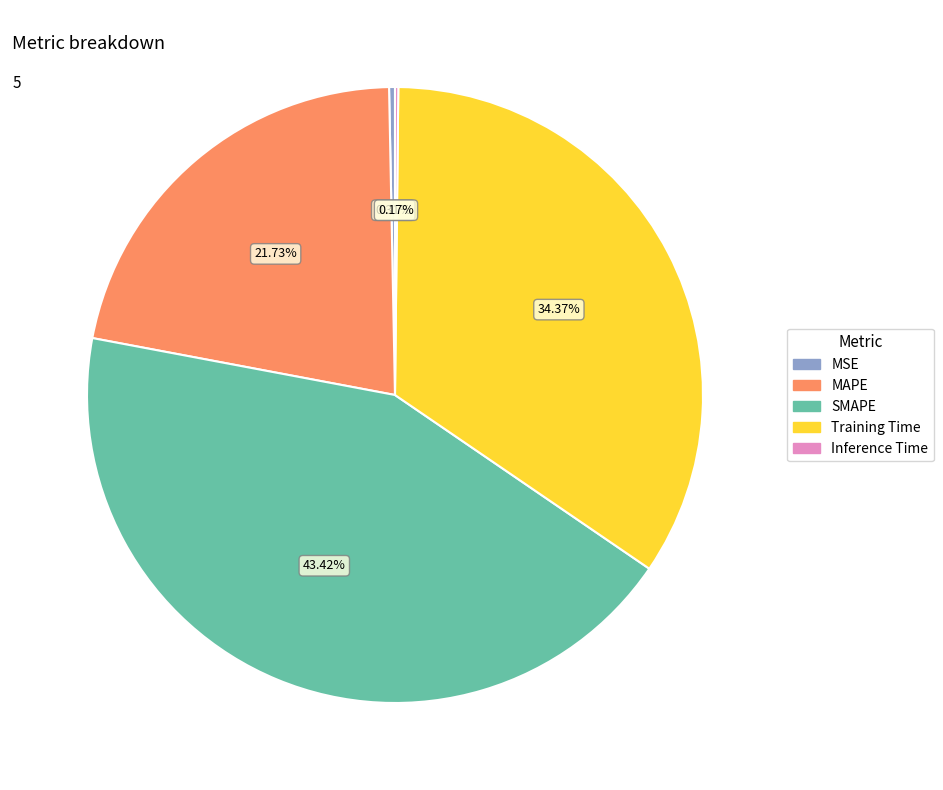

Which has a higher value, MAPE or SMAPE?

SMAPE